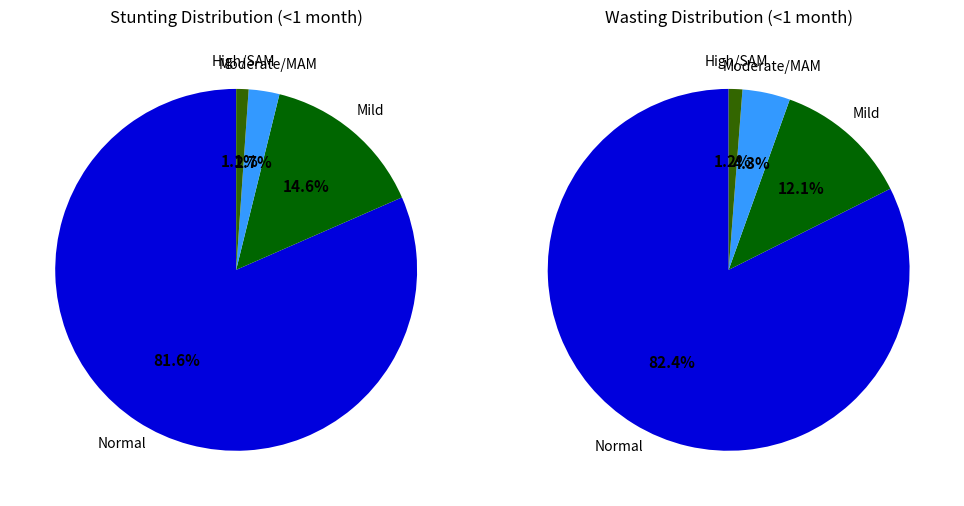

Which series has the widest spread of values?

Wasting (<1 month)